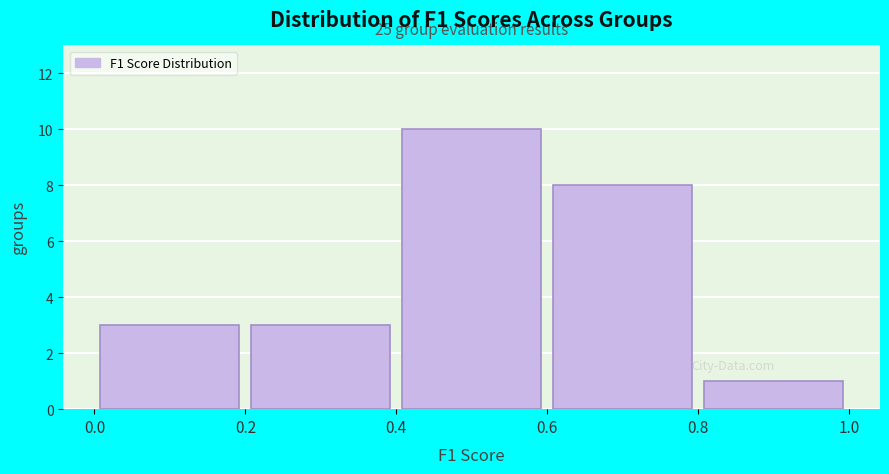

Over which range of the x-axis is the bar tallest?

0.4 to 0.6